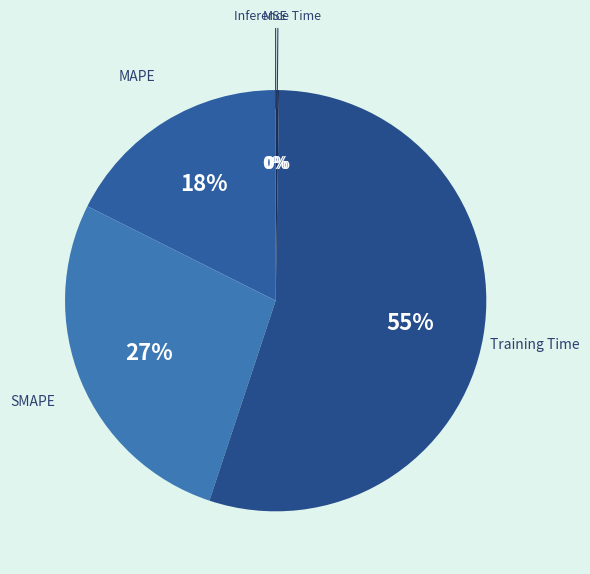

What is the largest slice in the pie chart?

Training Time